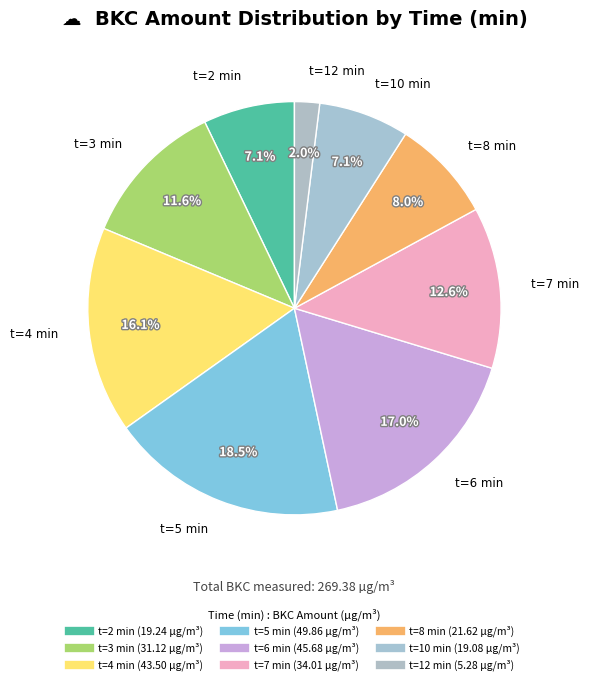

How many segments does this pie chart have?

9